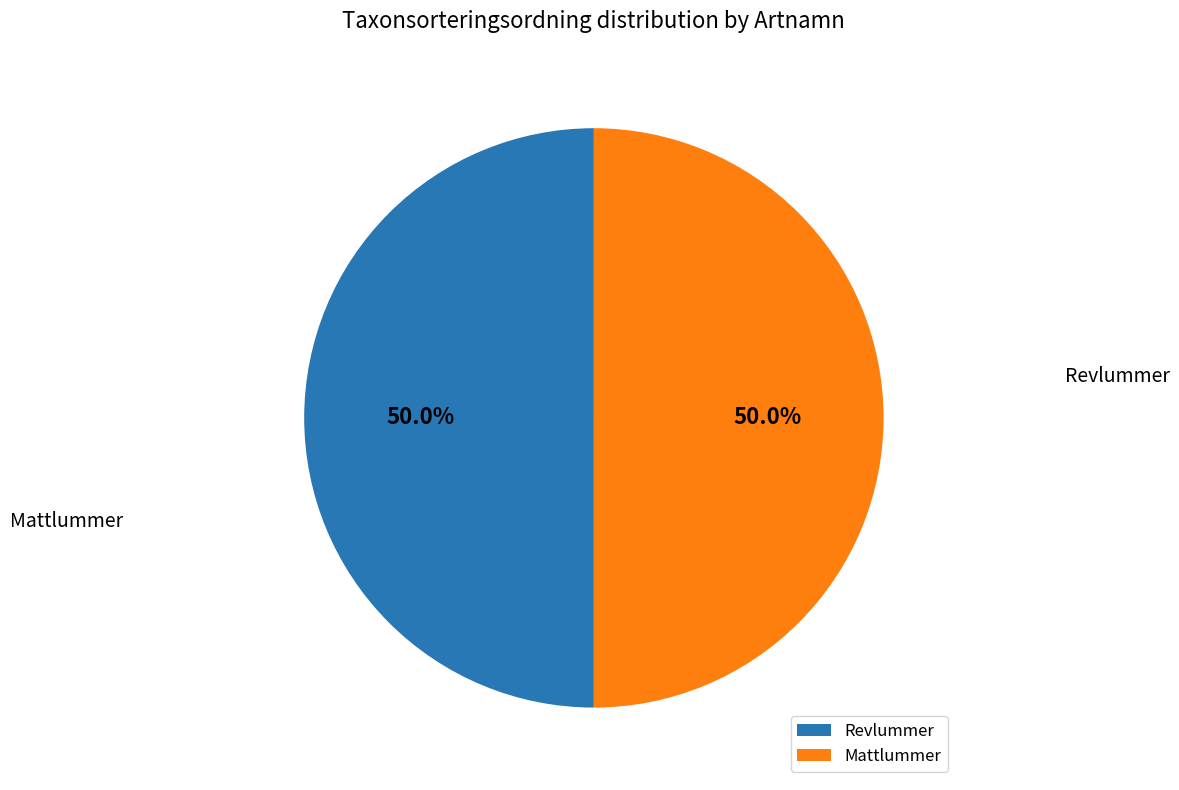

What is the ratio of the value at Mattlummer to the value at Revlummer?

1.0